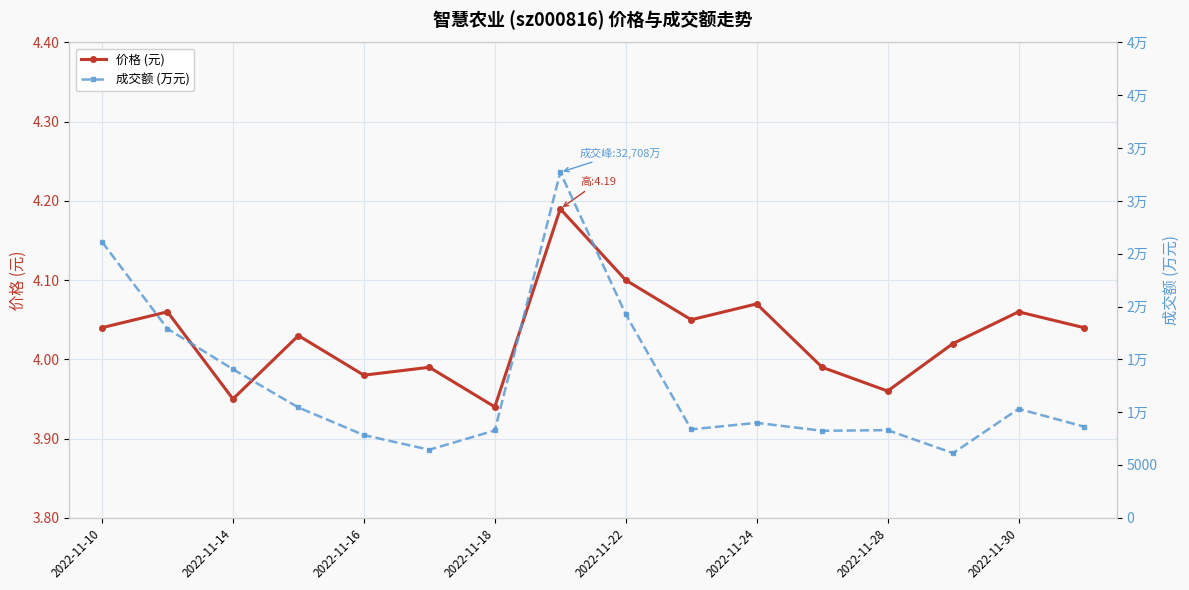

What is the greatest value displayed?

32708.0